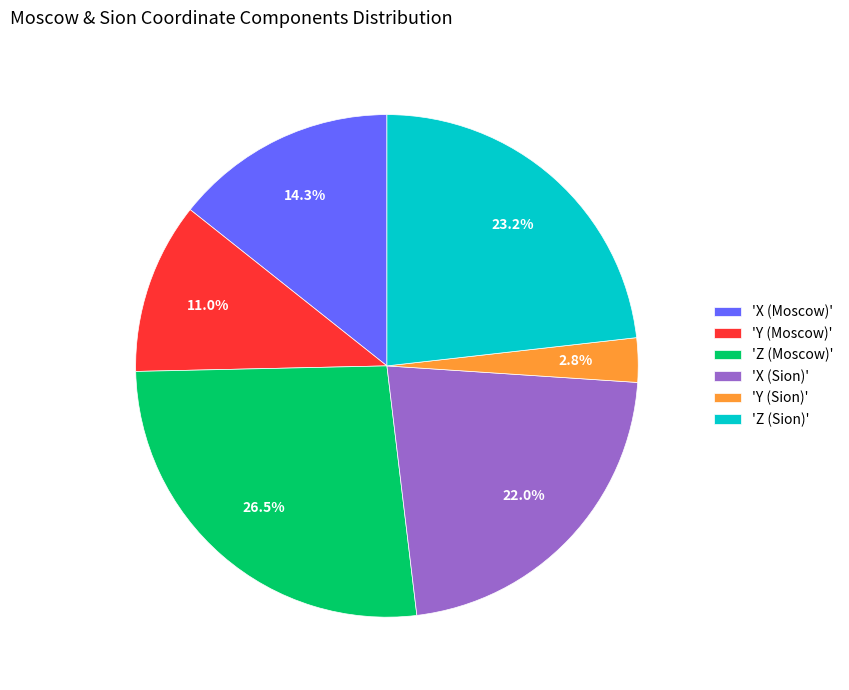

Count the number of slices in the pie.

6